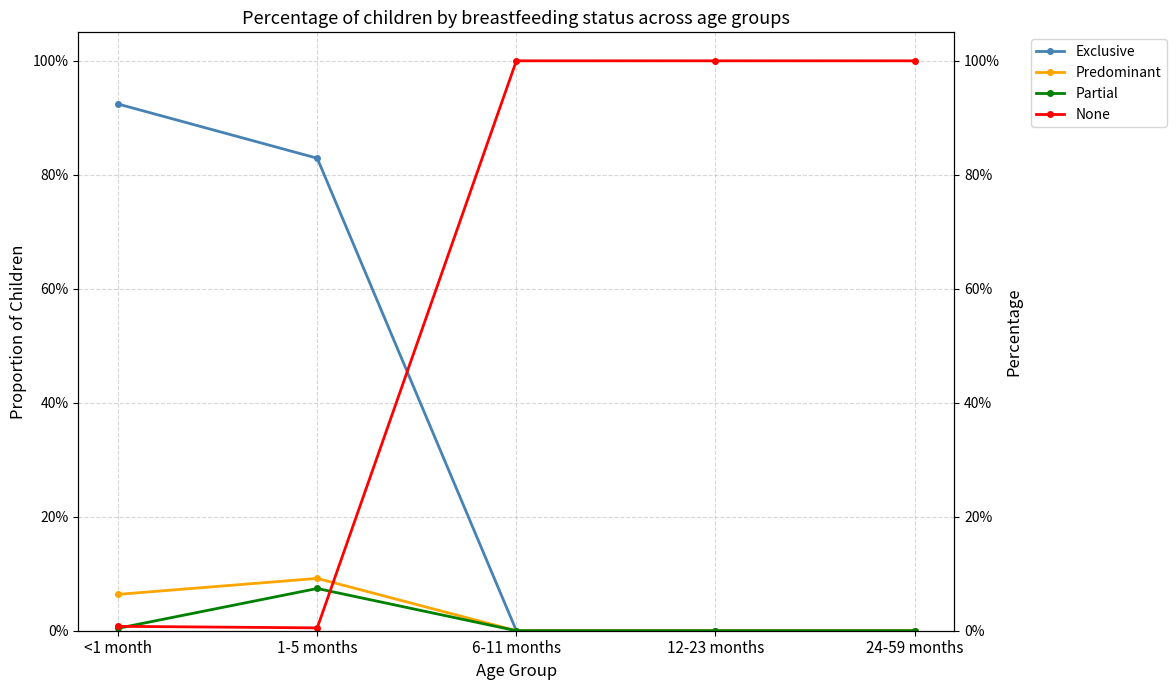

Which label corresponds to the smallest value in the chart?

6-11 months